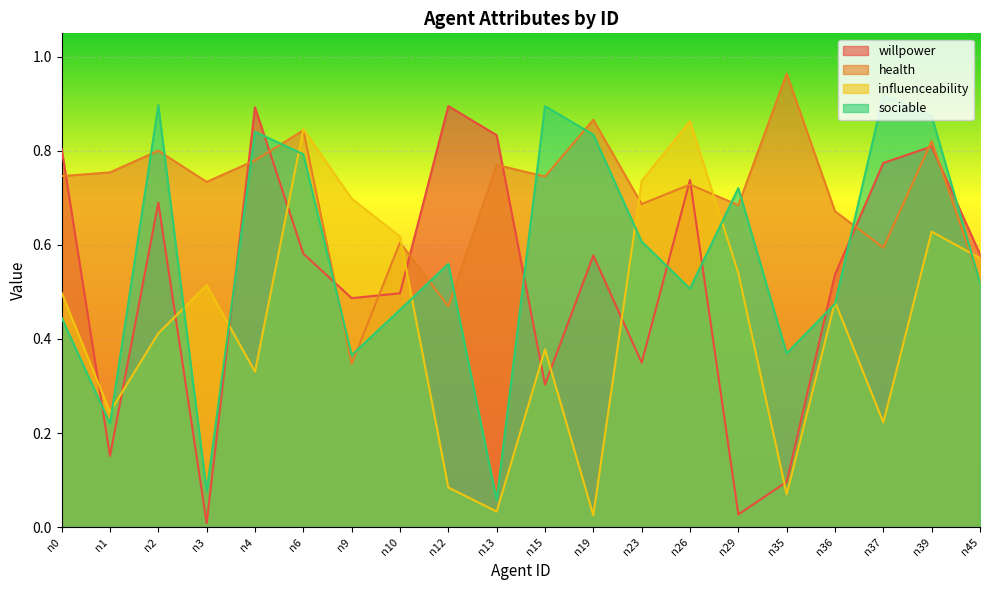

What is the difference between the maximum and second lowest values in the willpower series?

0.9